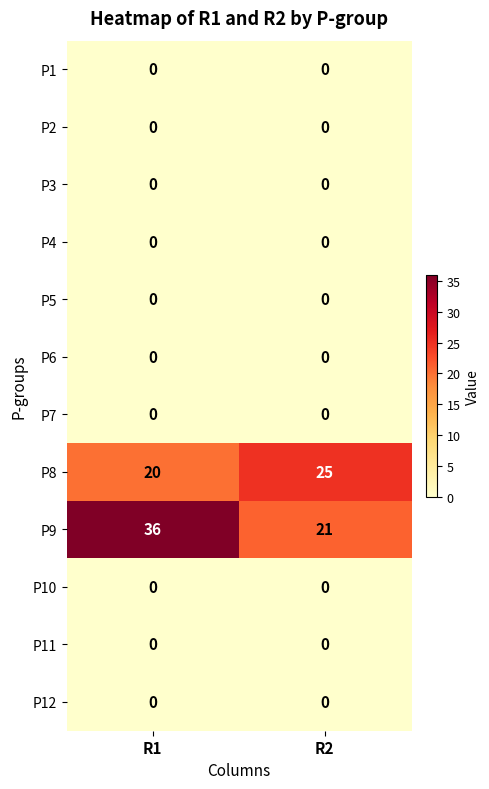

How many series are shown in this chart?

12